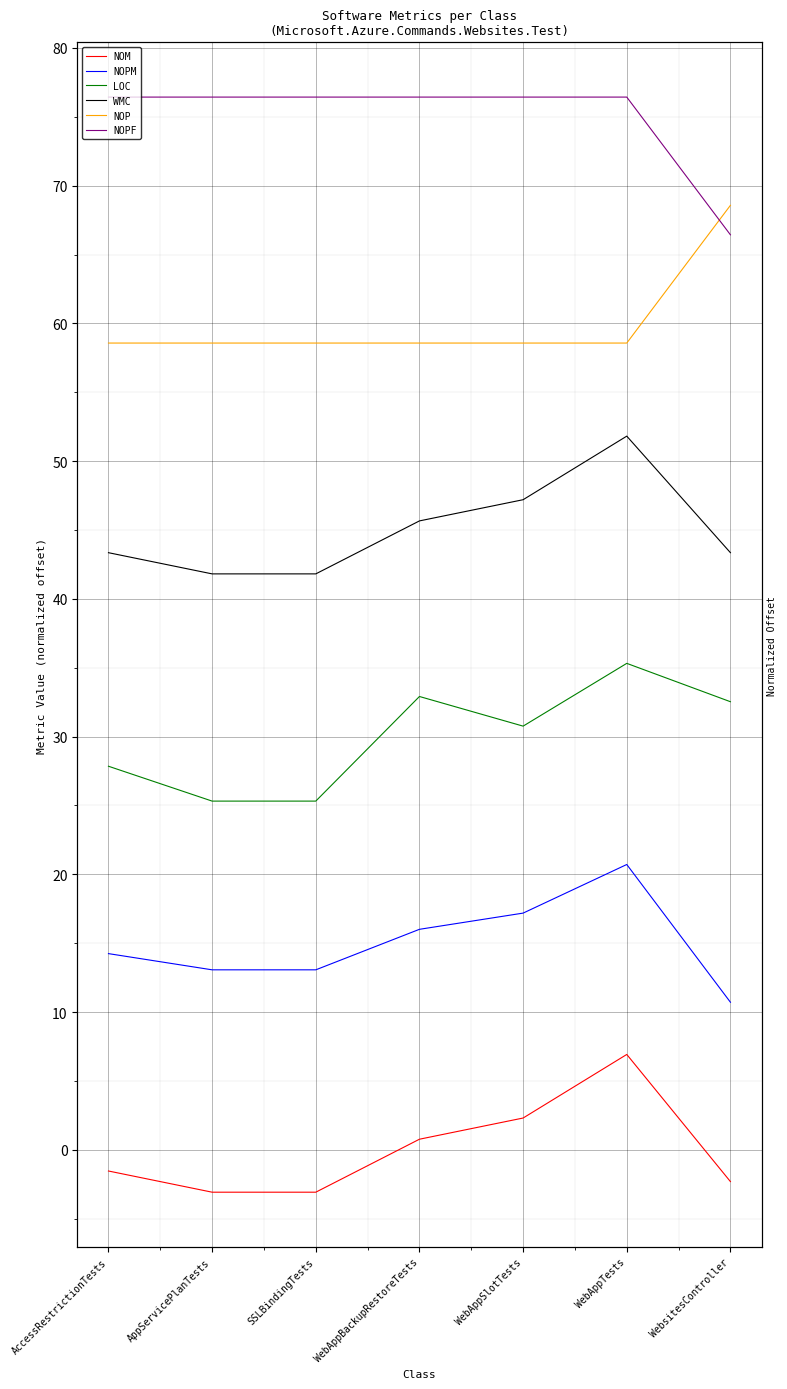

How many interior local peaks does the LOC series have?

2